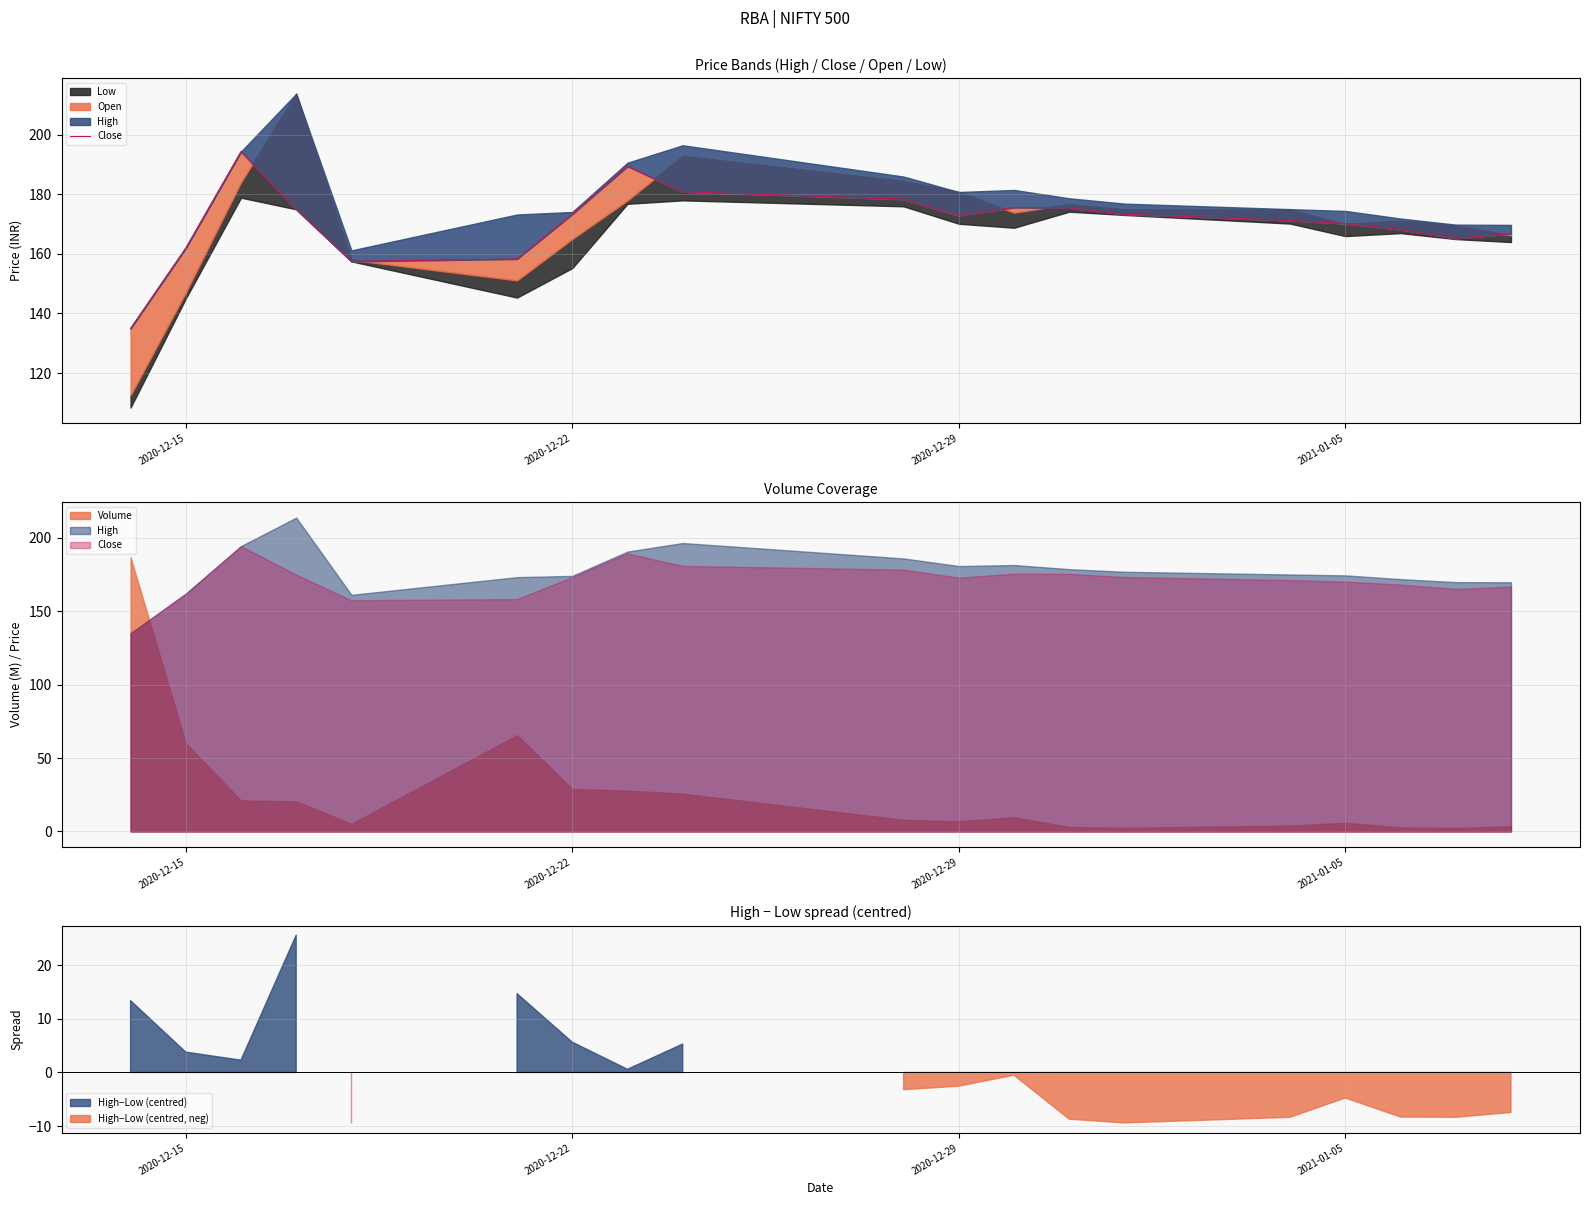

What is the average value?

170.7